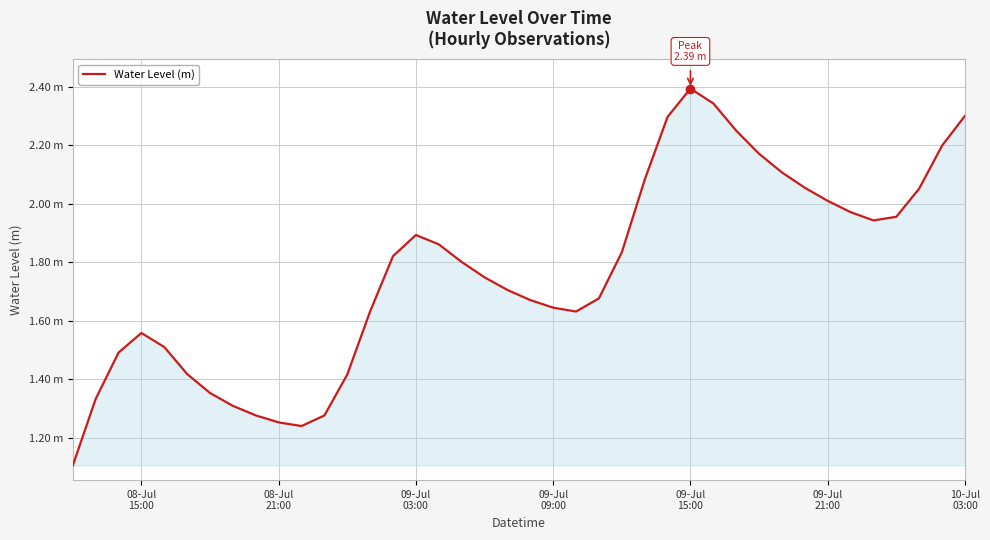

Does the chart have visible grid lines?

Yes